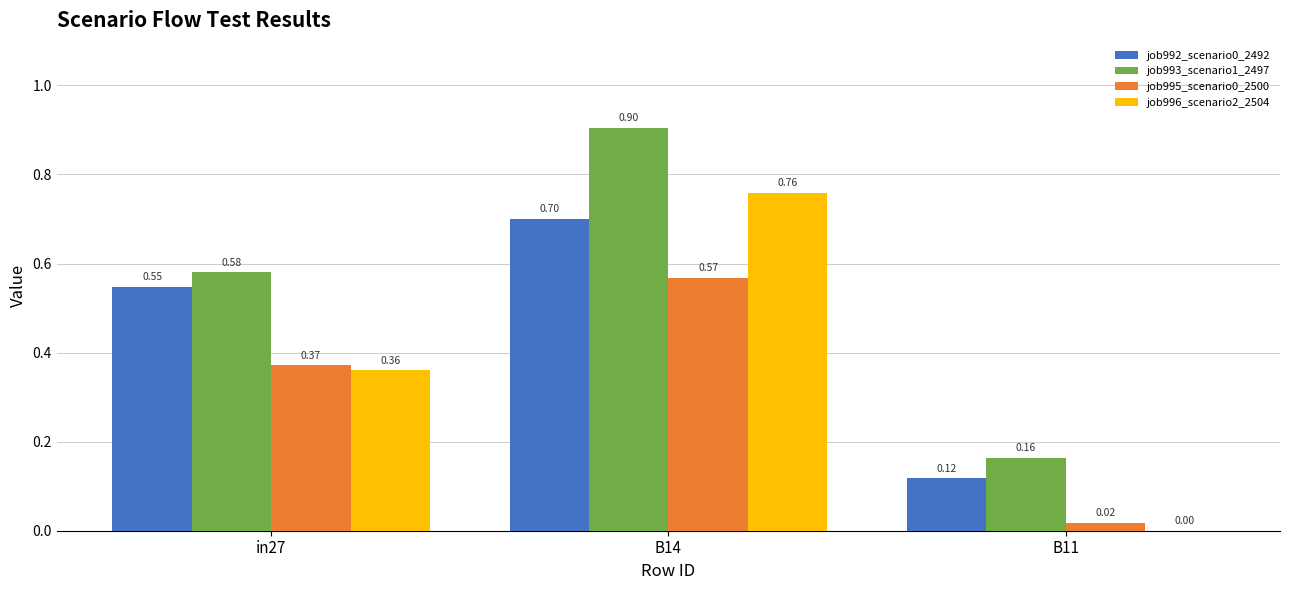

What is the sum of the job995_scenario0_2500 values at B14 and in27?

0.9